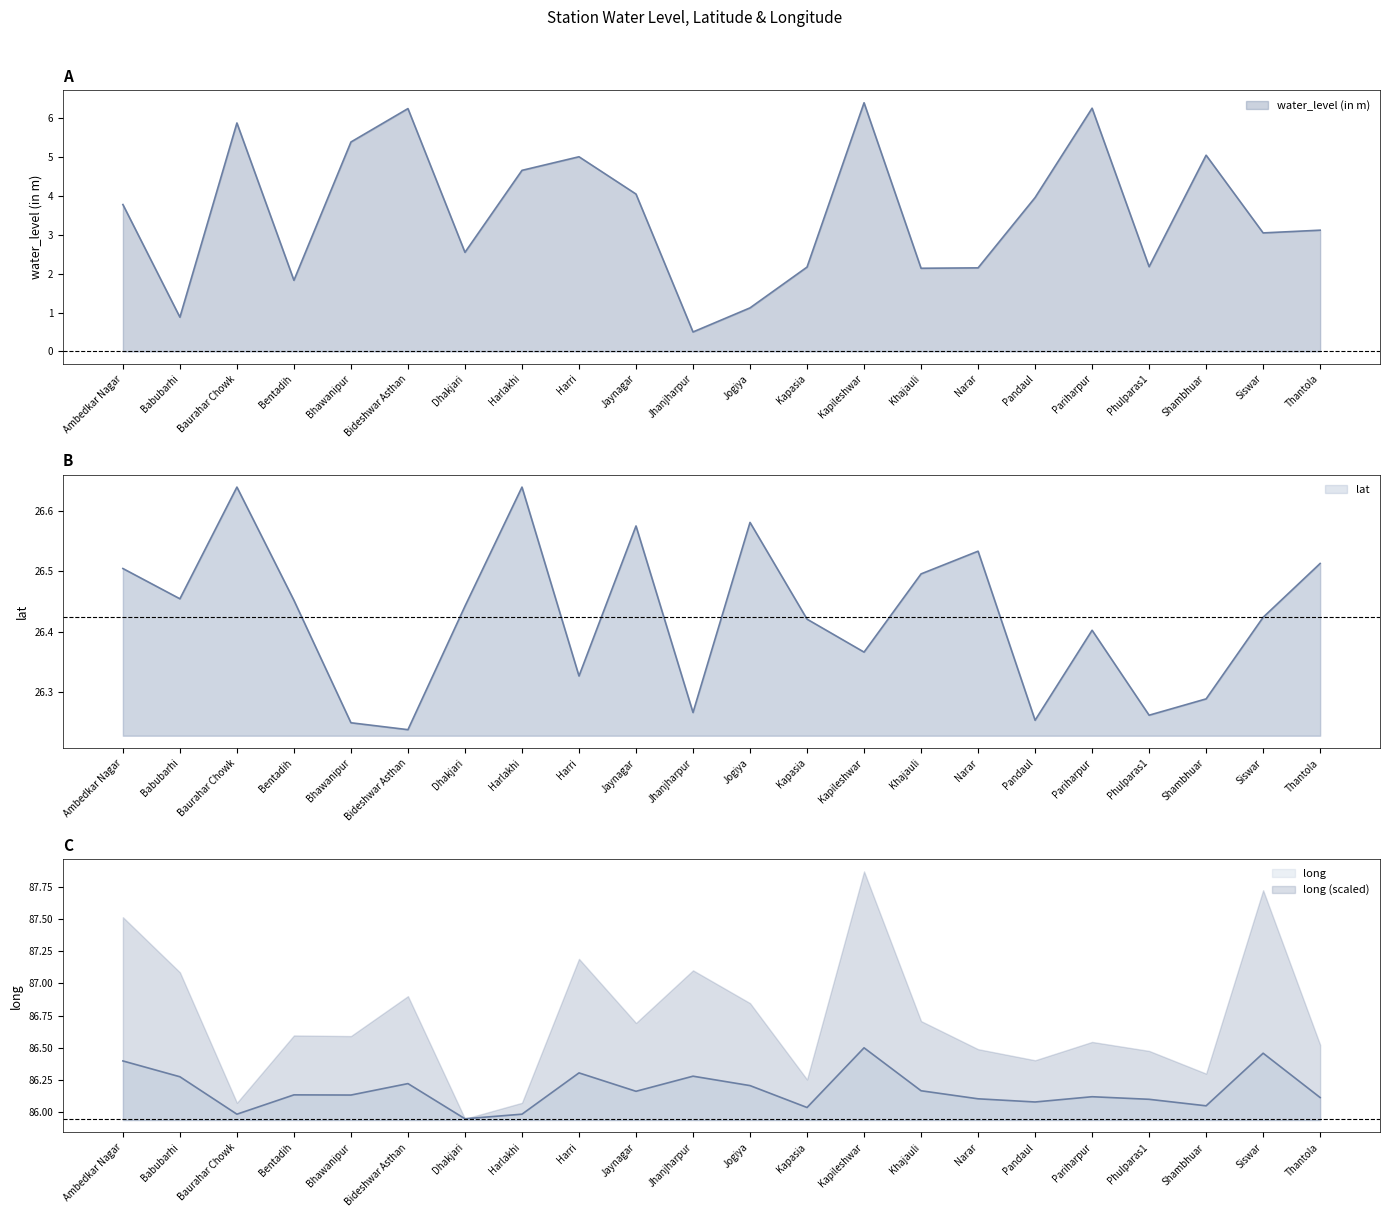

What is the highest value of the water_level (in m) series?

6.4